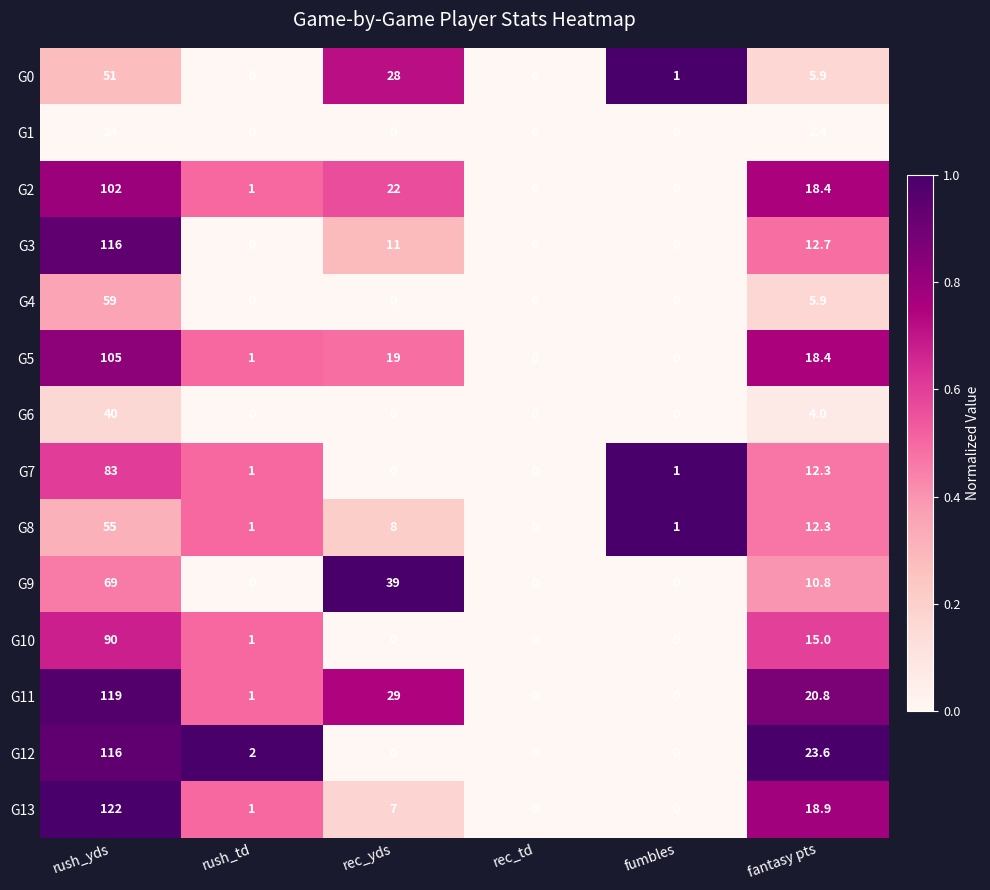

Which series has the largest total across all categories?

G11